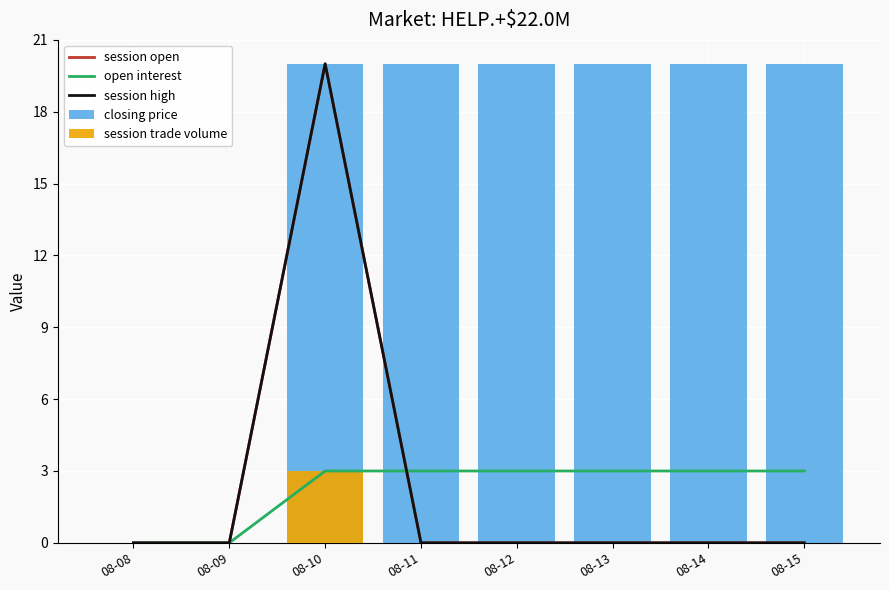

Reading right to left, what are all the values shown in this chart?

session open: 08-15=0	08-14=0	08-13=0	08-12=0	08-11=0	08-10=20	08-09=0	08-08=0
open interest: 08-15=3	08-14=3	08-13=3	08-12=3	08-11=3	08-10=3	08-09=0	08-08=0
session high: 08-15=0	08-14=0	08-13=0	08-12=0	08-11=0	08-10=20	08-09=0	08-08=0
closing price: 08-15=20	08-14=20	08-13=20	08-12=20	08-11=20	08-10=20	08-09=0	08-08=0
session trade volume: 08-15=0	08-14=0	08-13=0	08-12=0	08-11=0	08-10=3	08-09=0	08-08=0